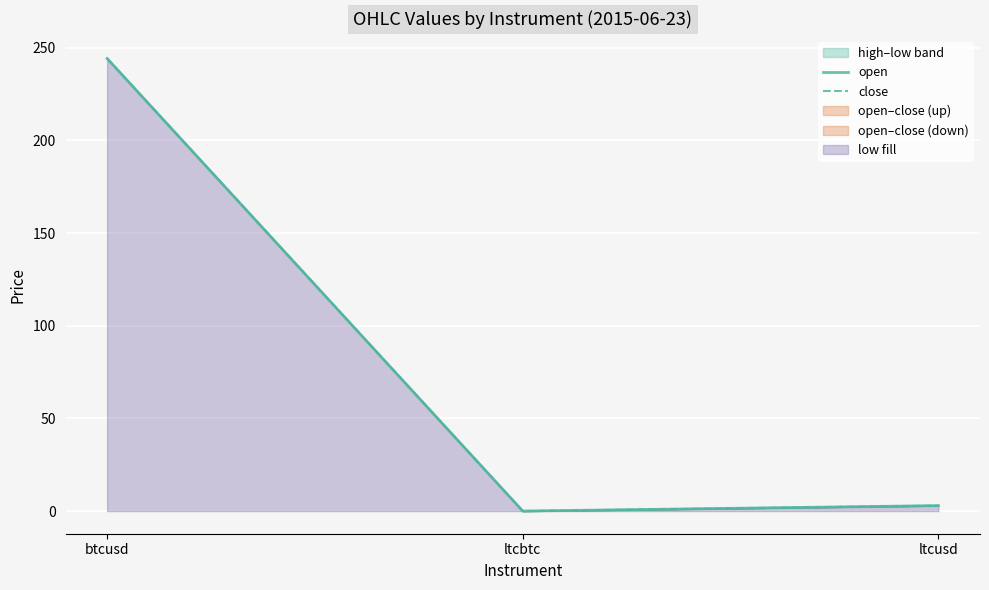

The close series shows 0.0 at ltcbtc. True or false?

False